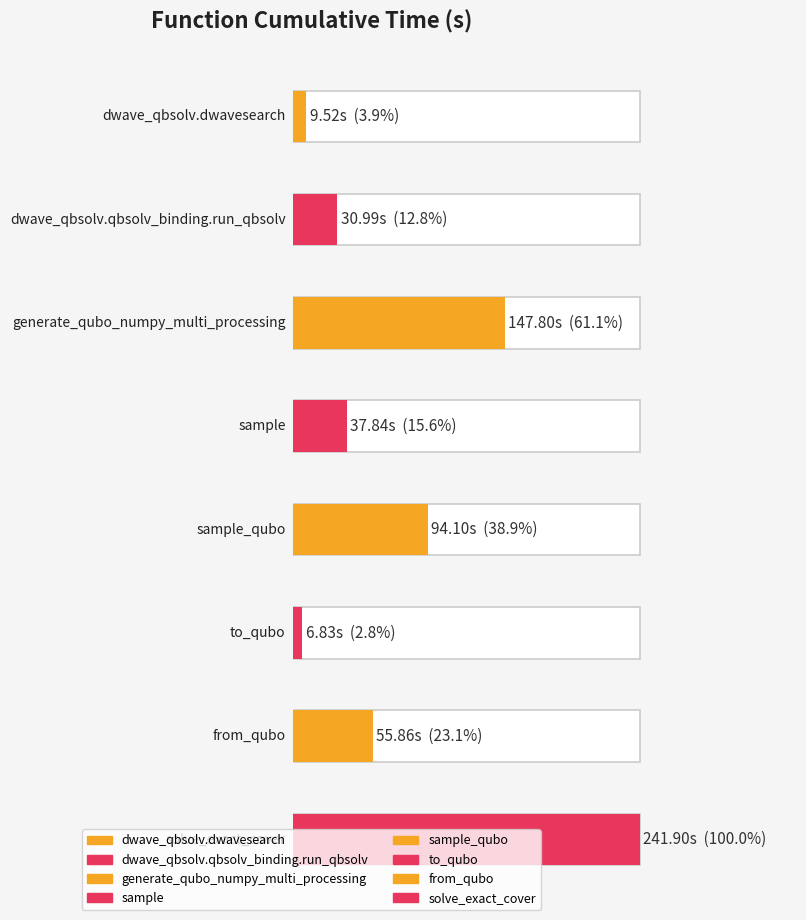

What is the change in value from from_qubo to solve_exact_cover?

+186.0